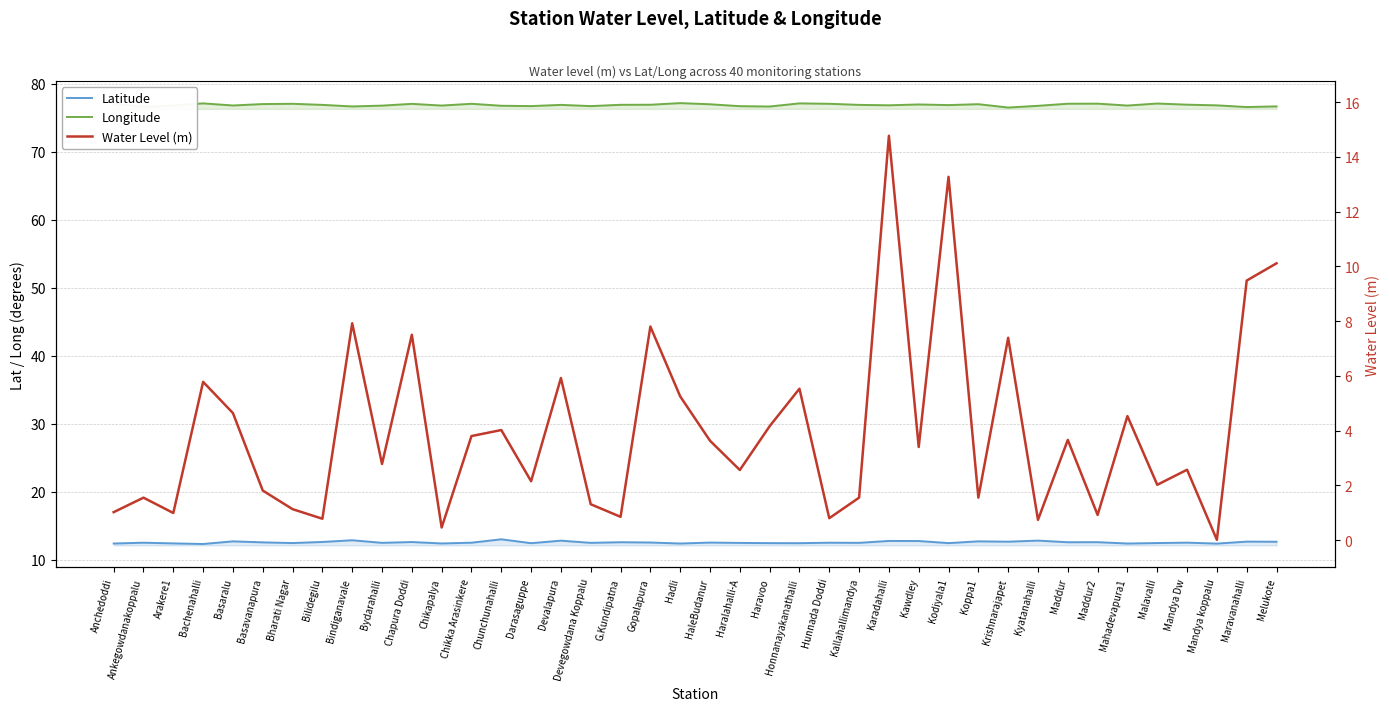

What is the highest value of the Water Level (m) series?

14.8